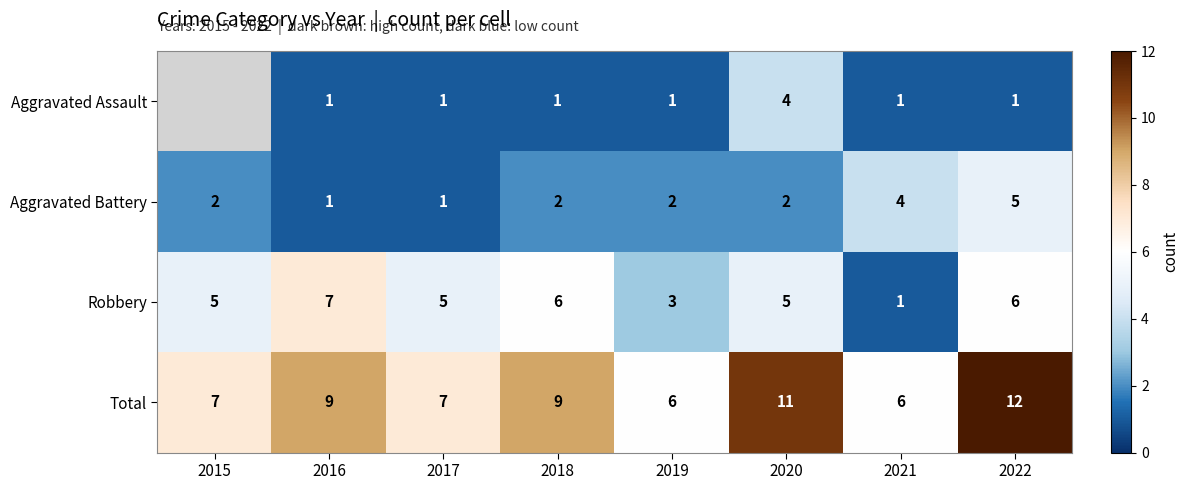

Between 2017 and 2019, which series saw the biggest shift?

Robbery